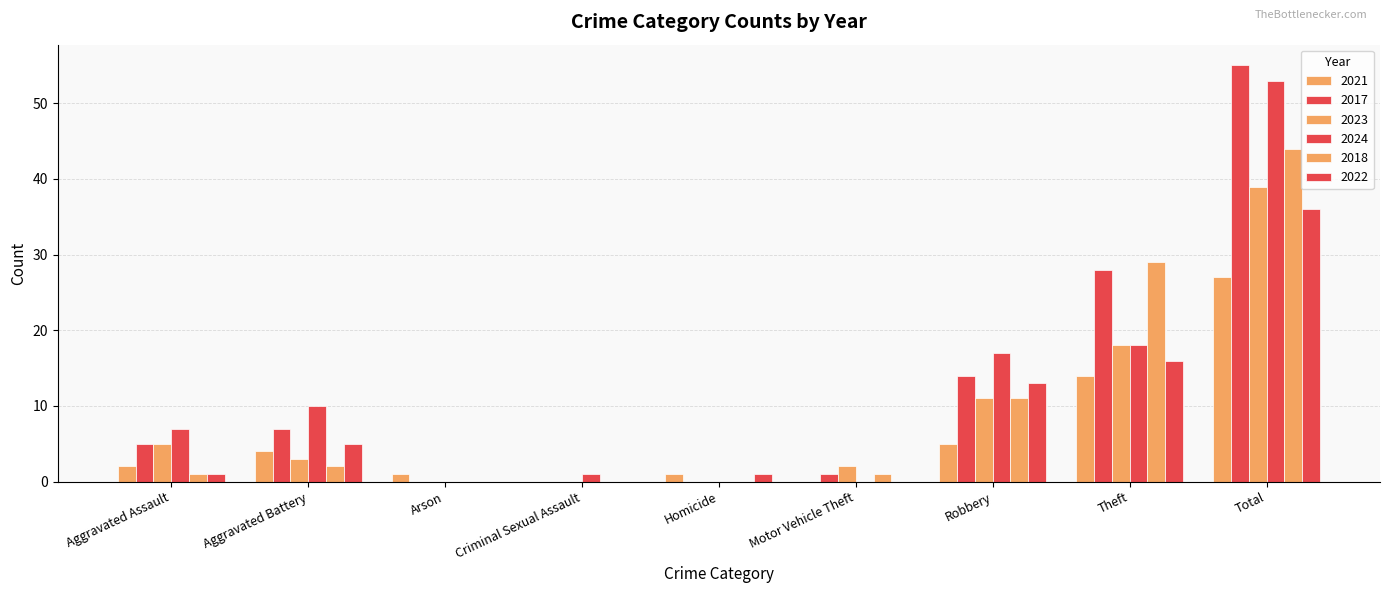

Count the number of data series in this chart.

6